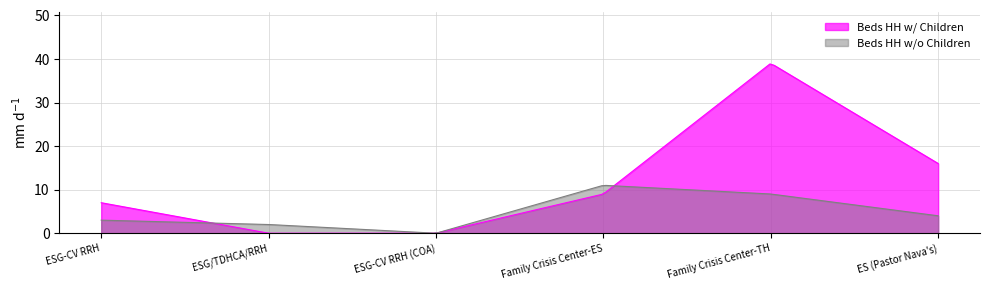

At ESG-CV RRH (COA), list the series in order from smallest to largest.

Beds HH w/ Children, Beds HH w/o Children